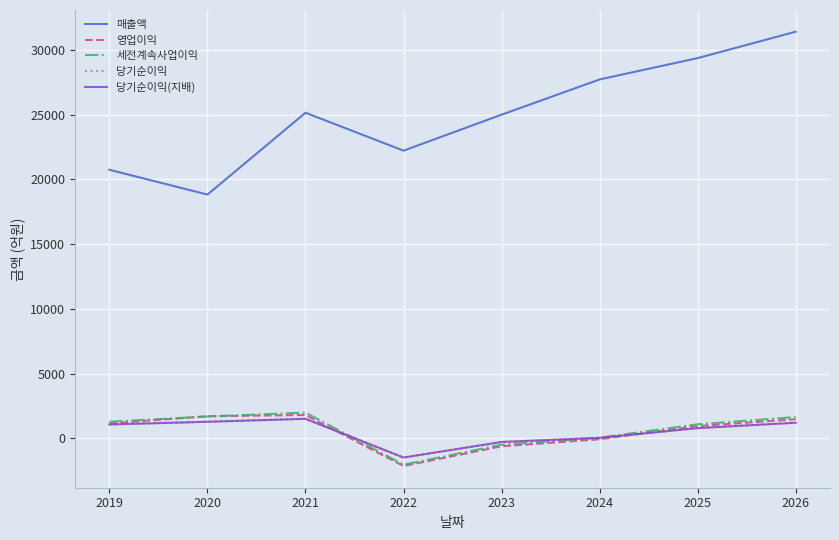

What is the minimum value for 당기순이익(지배)?

-1491